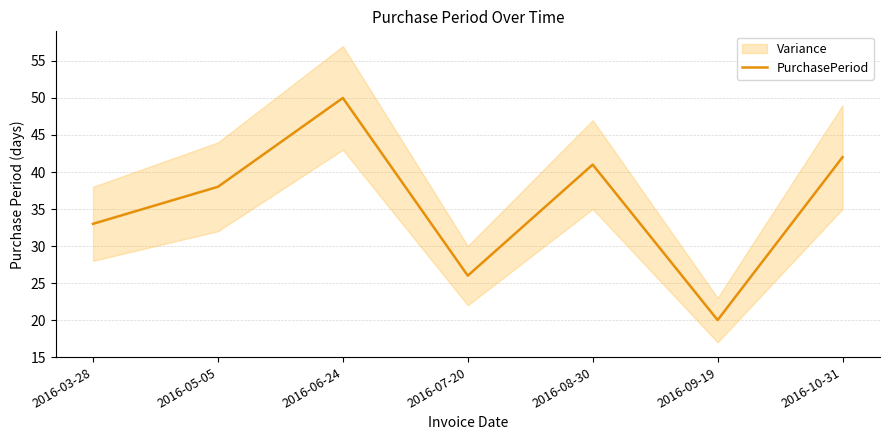

List the labels in order of value, smallest first.

2016-09-19, 2016-07-20, 2016-03-28, 2016-05-05, 2016-08-30, 2016-10-31, 2016-06-24